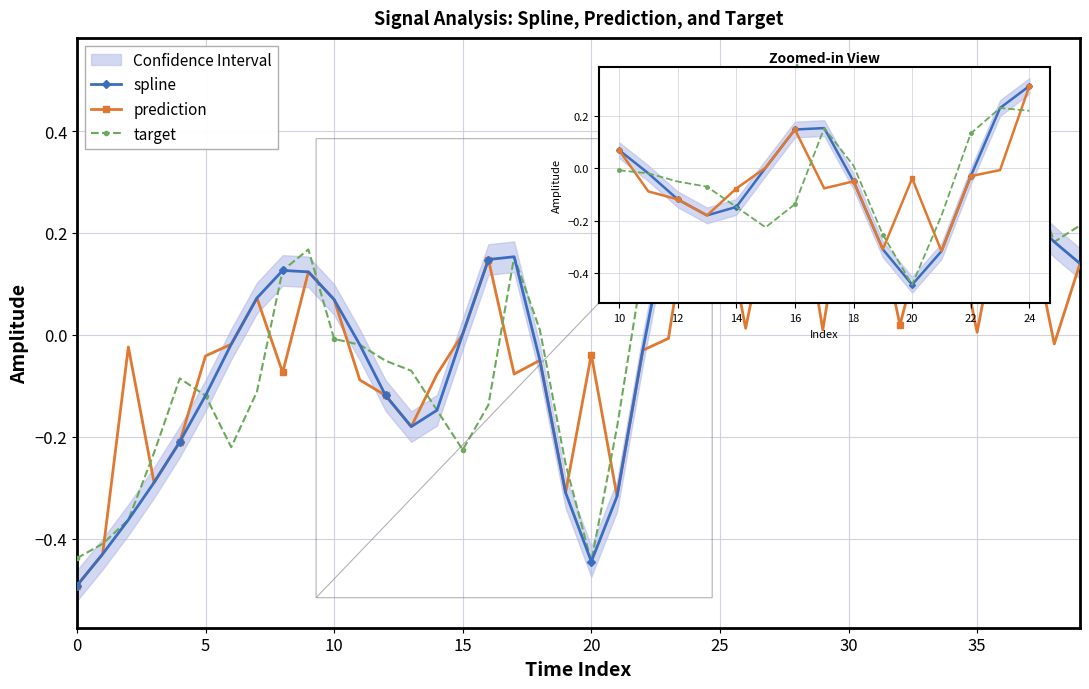

Count the number of data series in this chart.

3